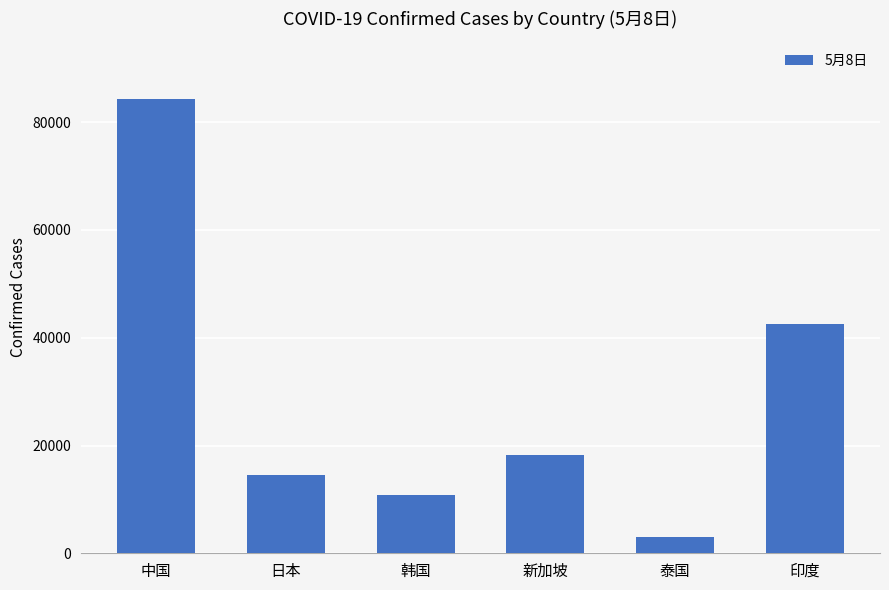

Is it true that the value at 印度 is 18835?

False